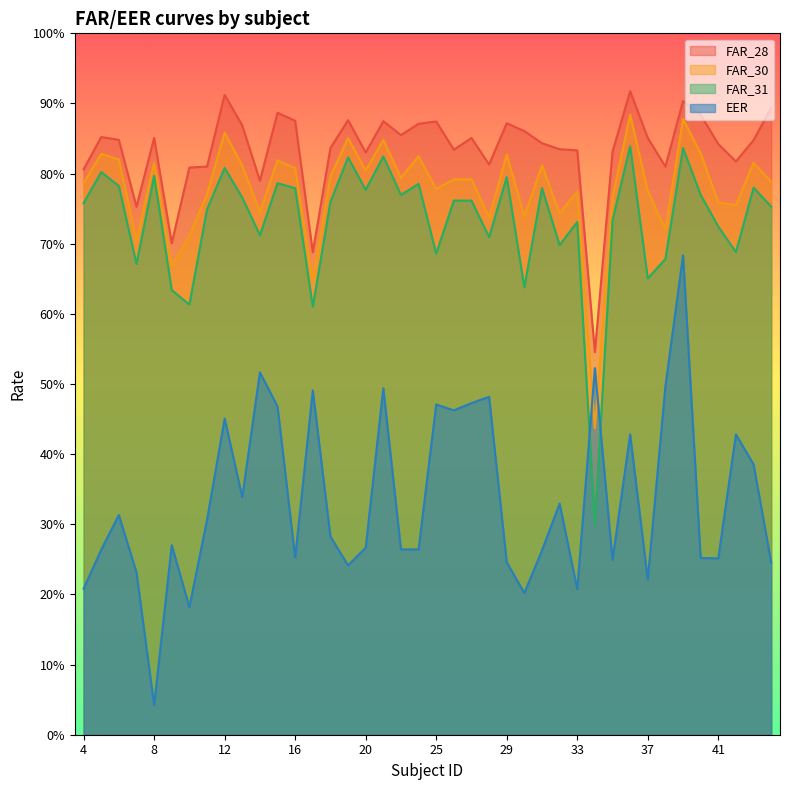

How many series are shown in this chart?

4